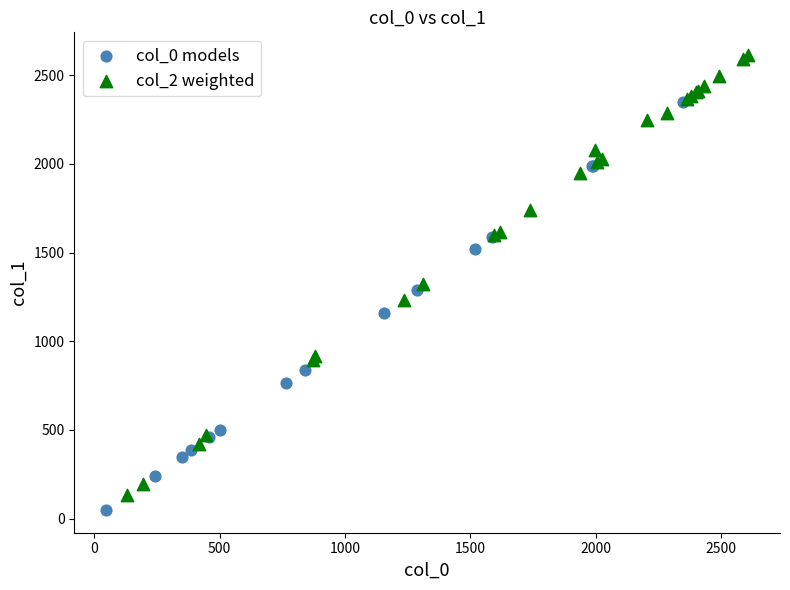

Which series contains the highest Y value?

col_2 weighted